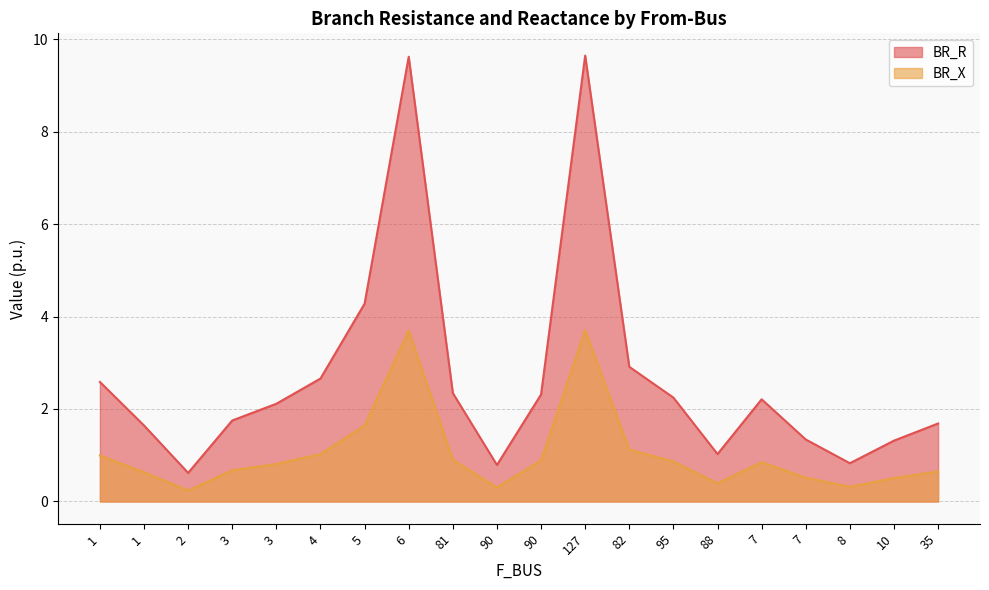

What value does the BR_X series have at 90?

0.3